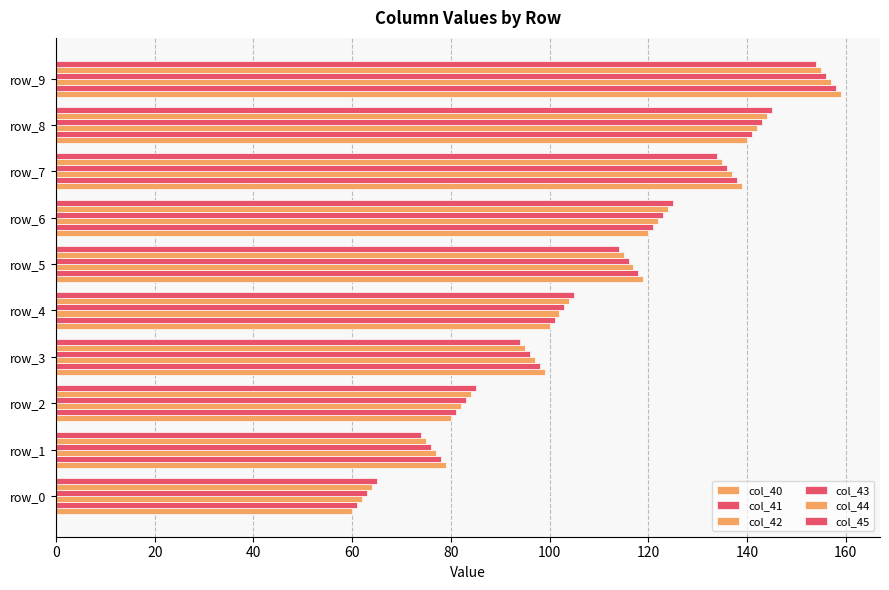

How many data points in col_42 are above 117?

5